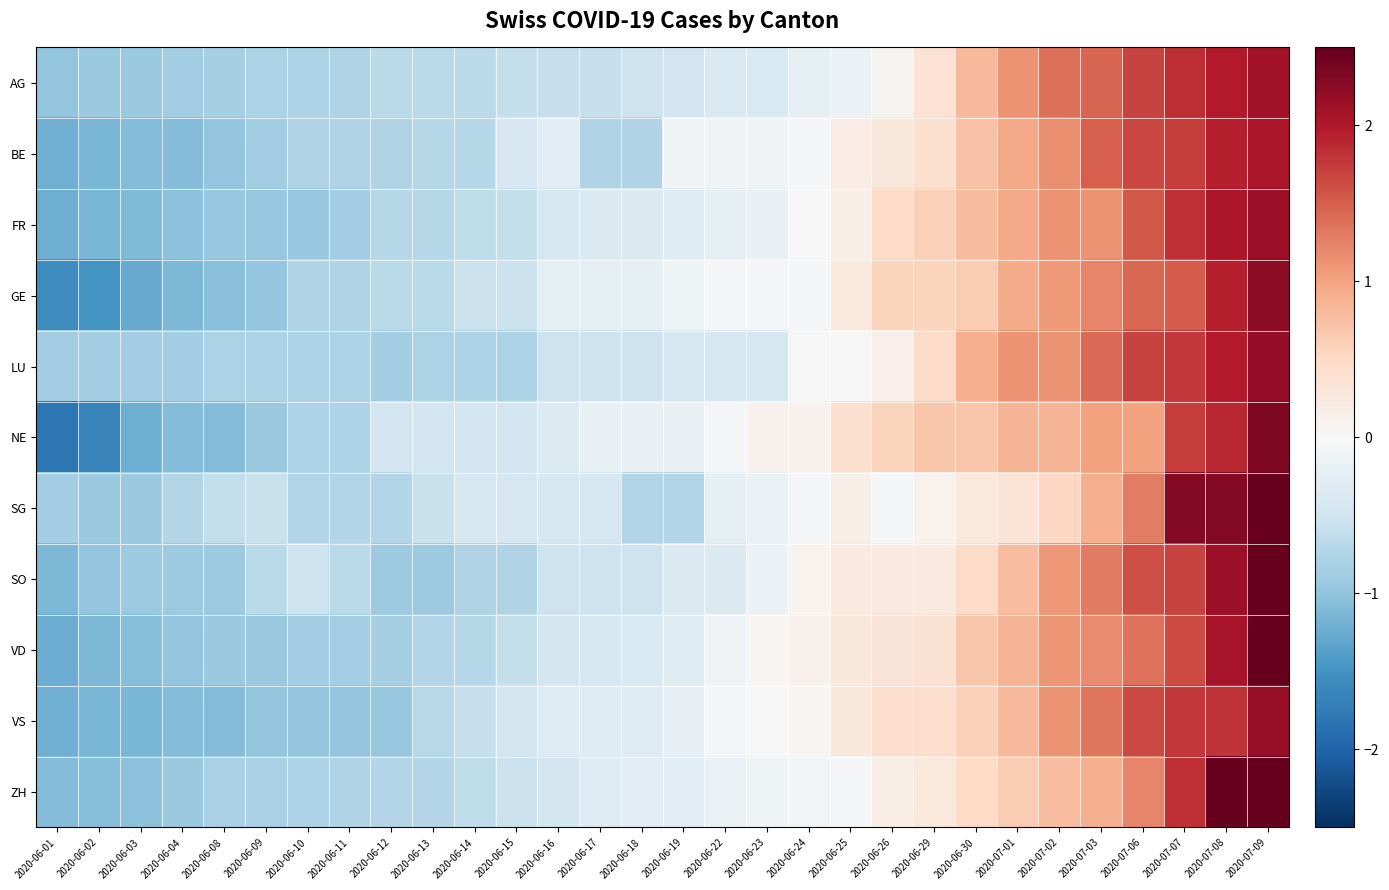

What is the total value across all series at 2020-06-22?

-2.1